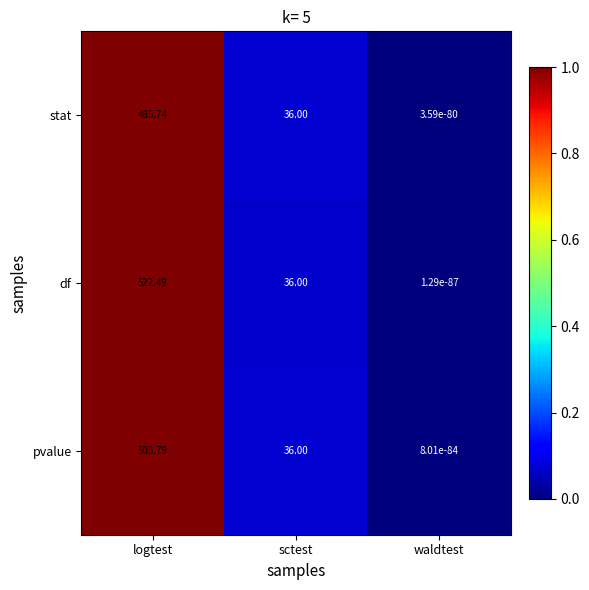

Which series has the largest range (max minus min)?

df